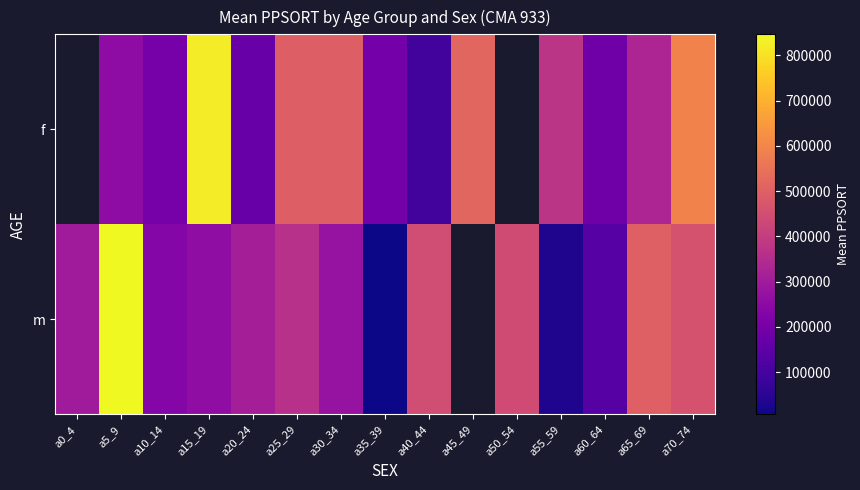

Which has a higher value, a50_54 or a0_4?

a0_4